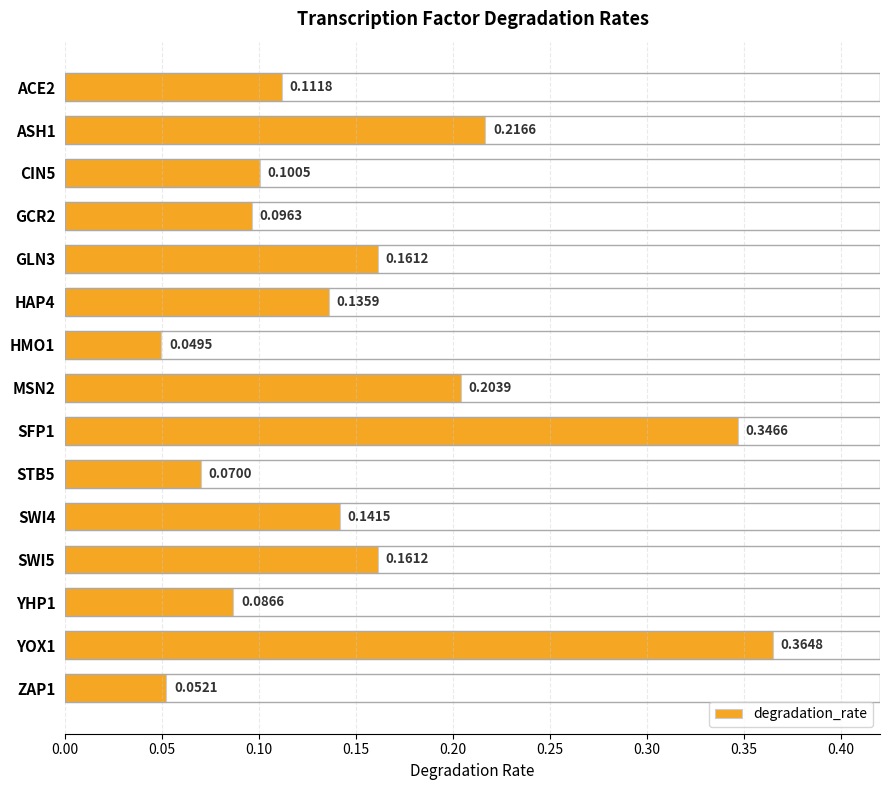

Between SWI5 and ASH1, which is larger?

ASH1